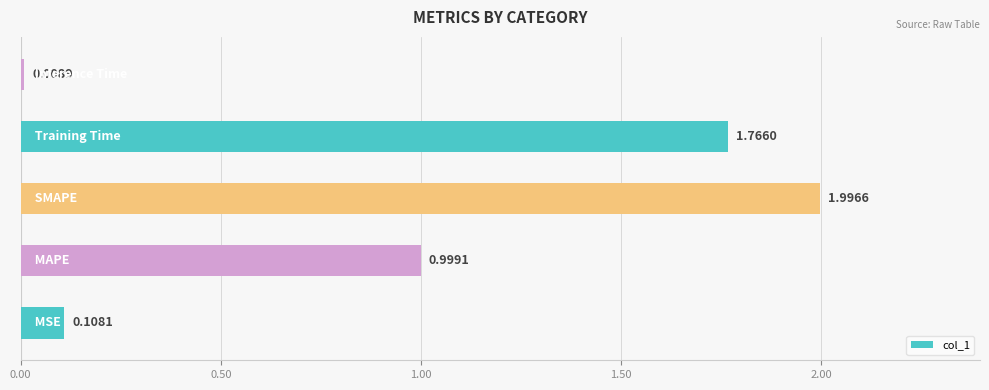

What is the average value?

1.0